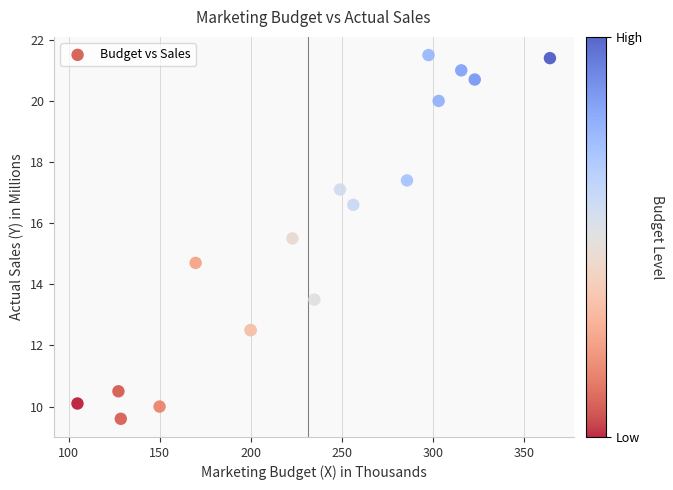

What Y value in the scatter plot is closest to 15?

14.7